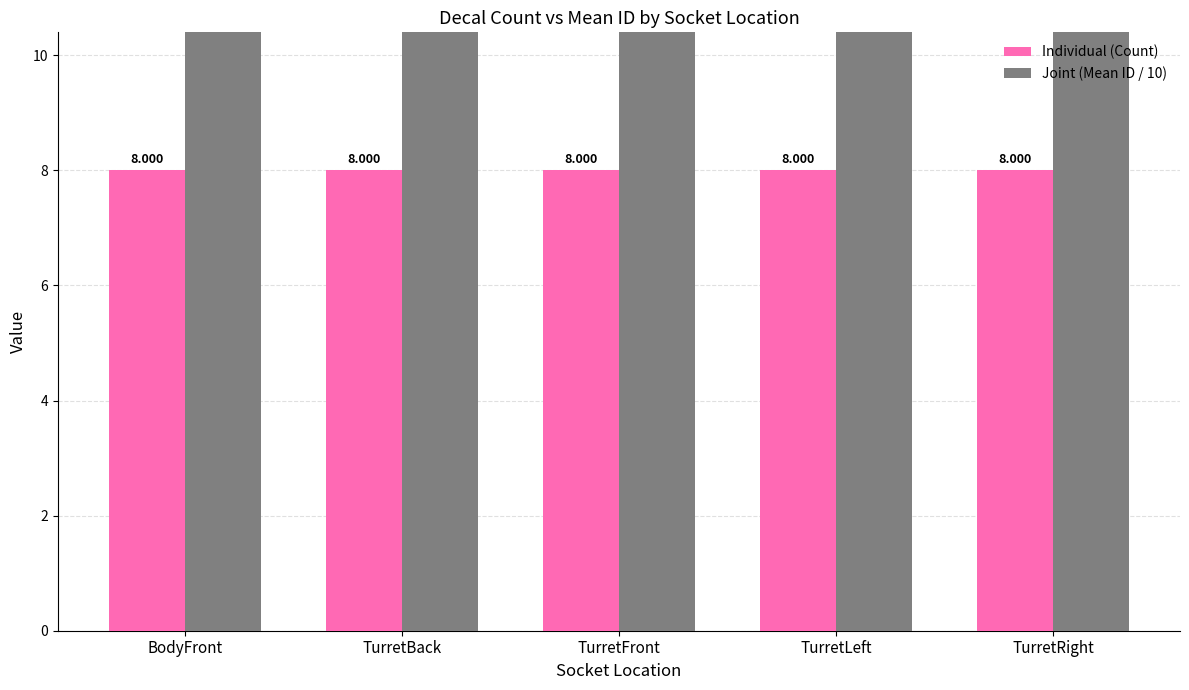

What is the label of the 3rd bar from the right?

TurretFront